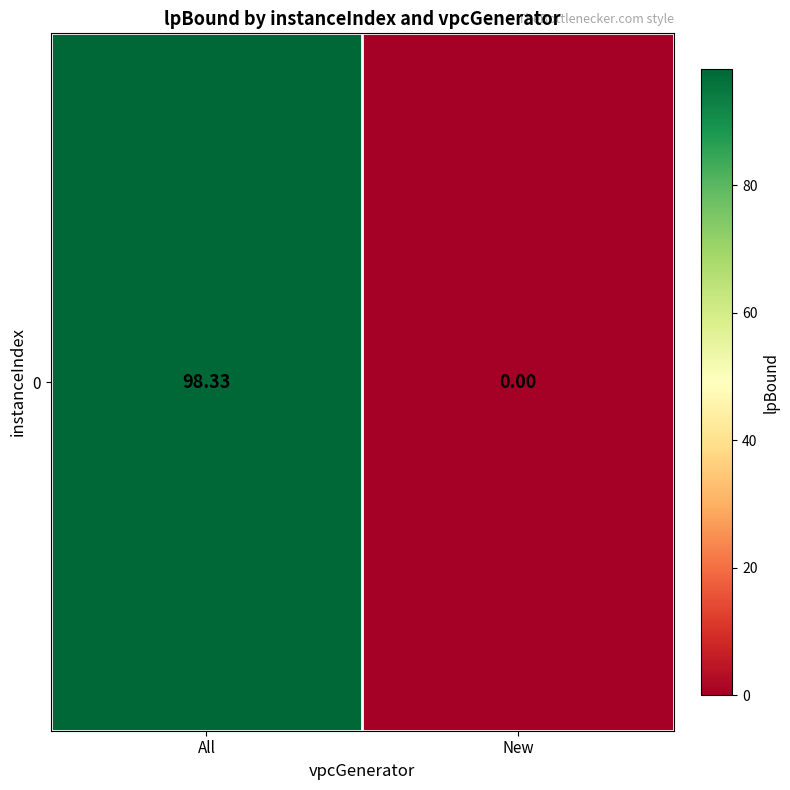

What is the sum of all values?

98.3